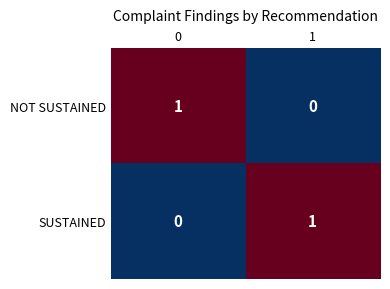

Is it true that SUSTAINED equals -1 at 0?

False